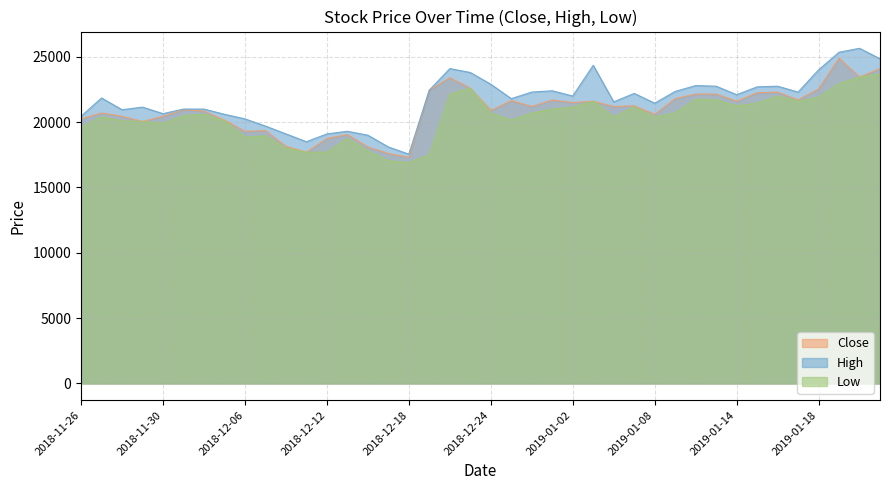

What position from the right is 2019-01-18?

4